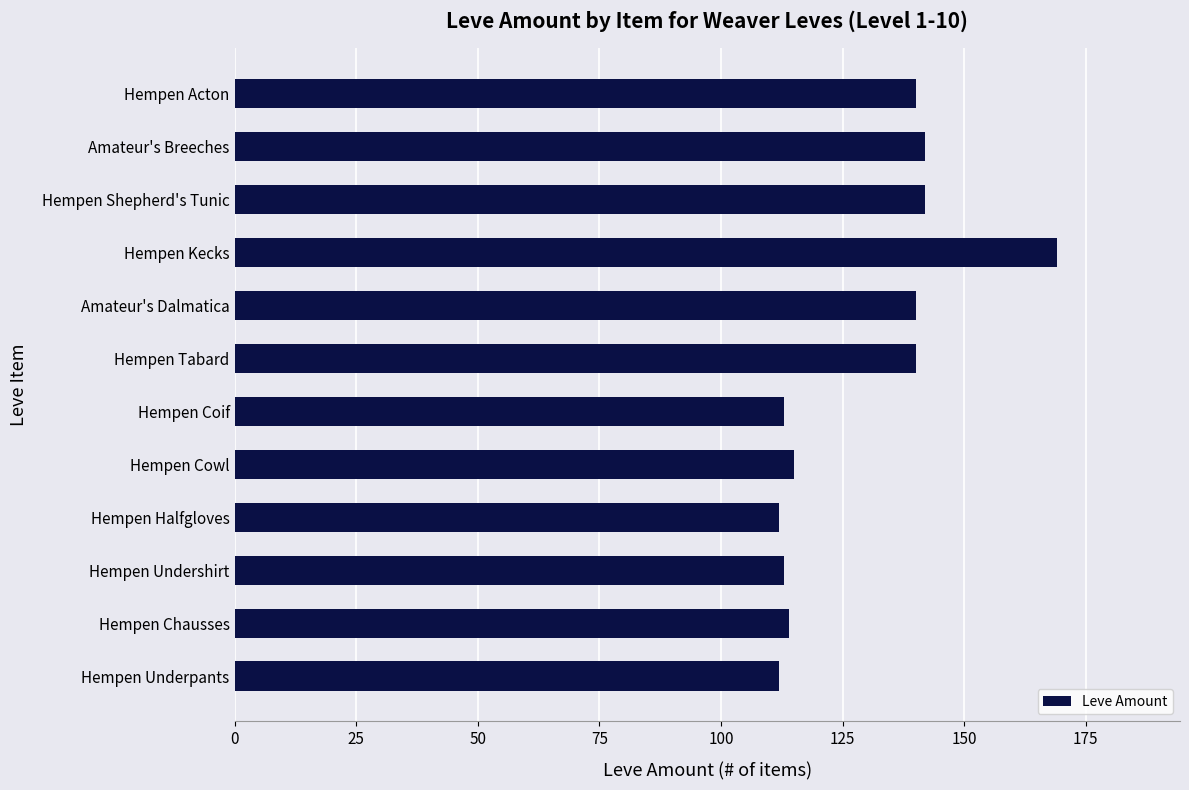

Are the bars horizontal?

Yes